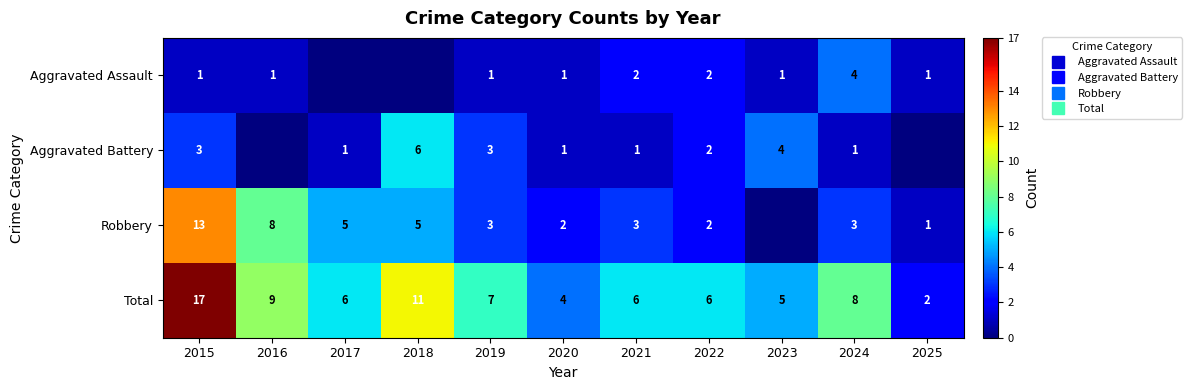

How many values in the Aggravated Battery series are below 1?

2